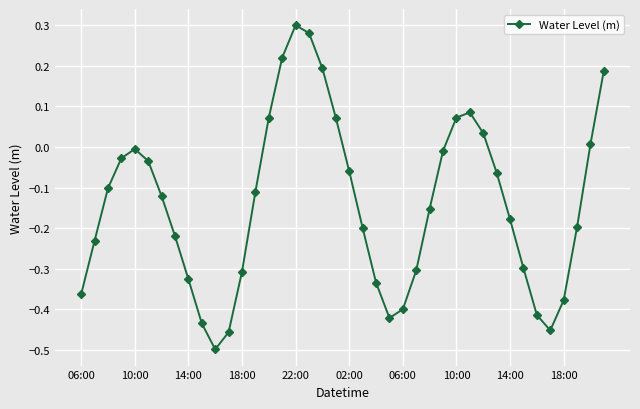

Does the chart have visible grid lines?

Yes